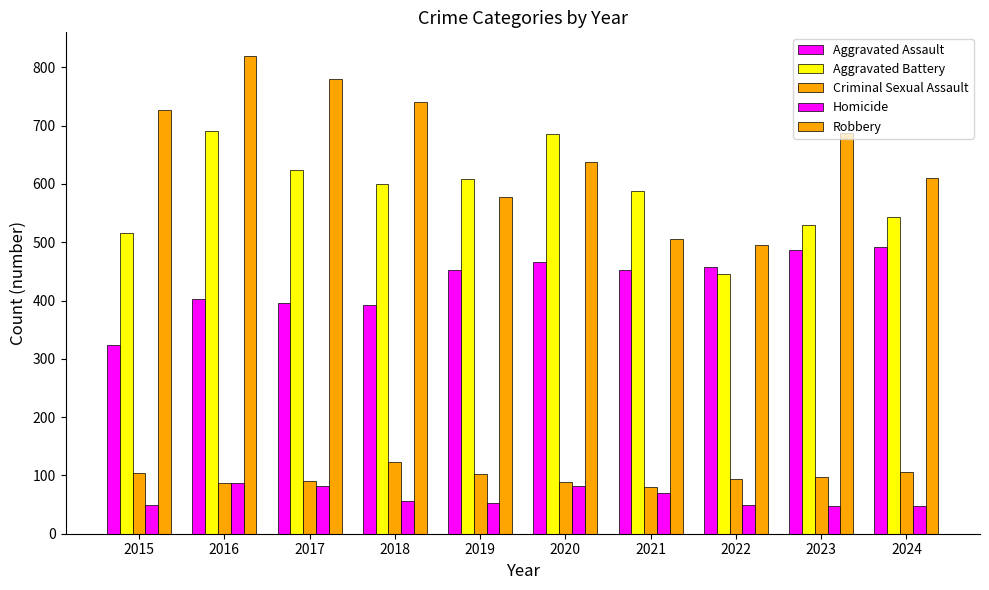

How many categories are shown in the chart?

10